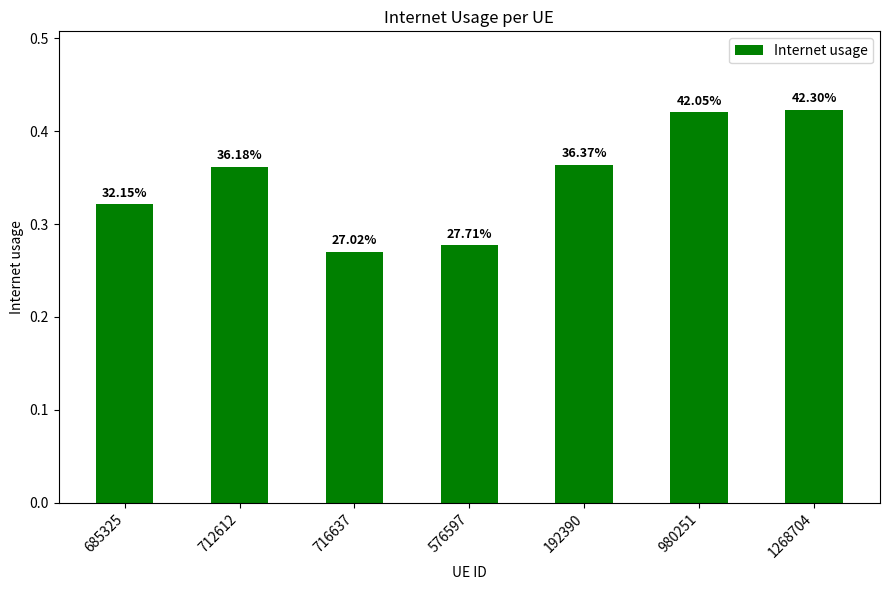

Count the values in the range 0 to 1.

7